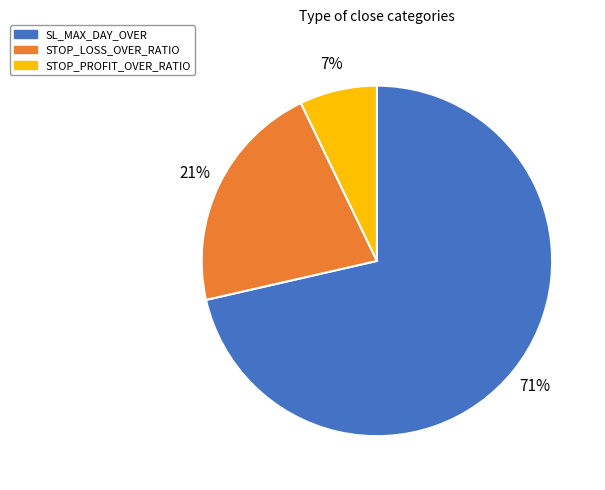

The STOP_LOSS_OVER_RATIO slice represents 31% of the pie. True or false?

False